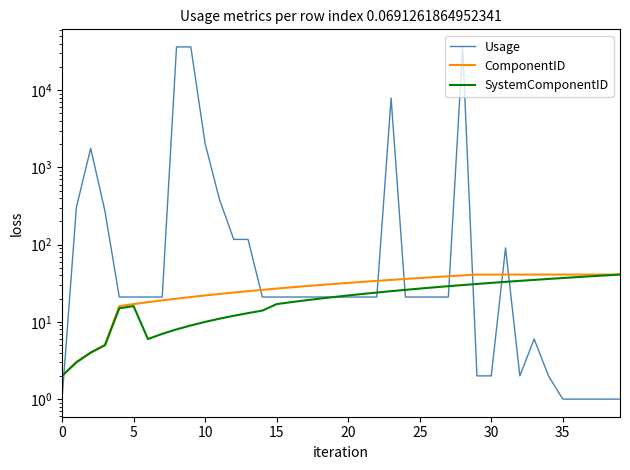

True or false: ComponentID and SystemComponentID intersect in this chart.

False